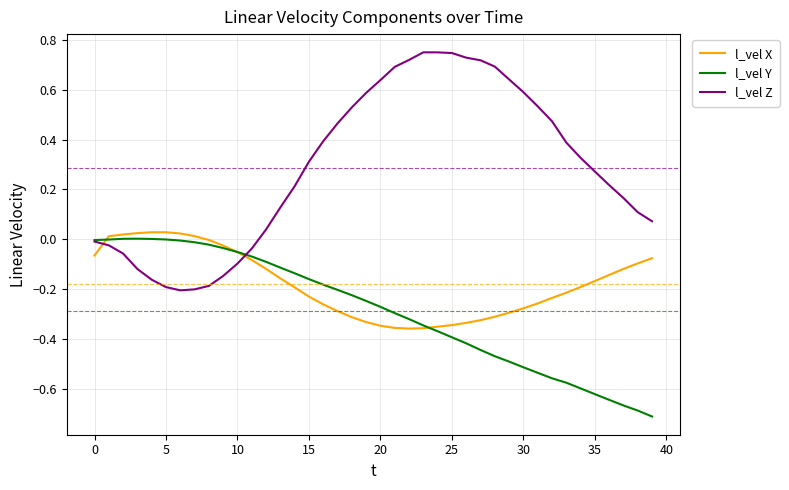

Rank the series by their average value, from highest to lowest.

l_vel Z, l_vel X, l_vel Y